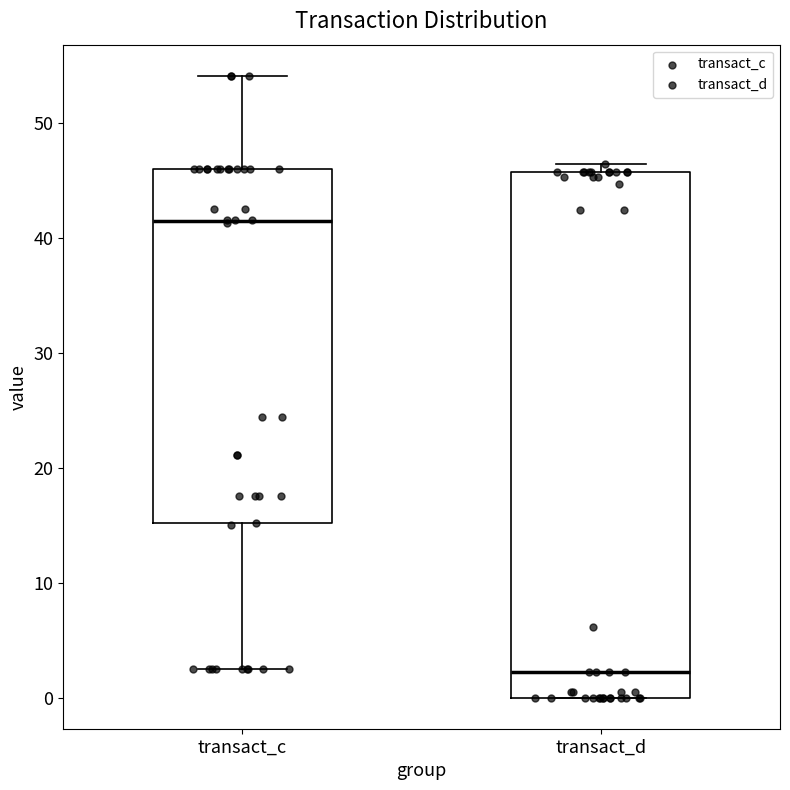

Which box's median line is the lowest?

transact_d